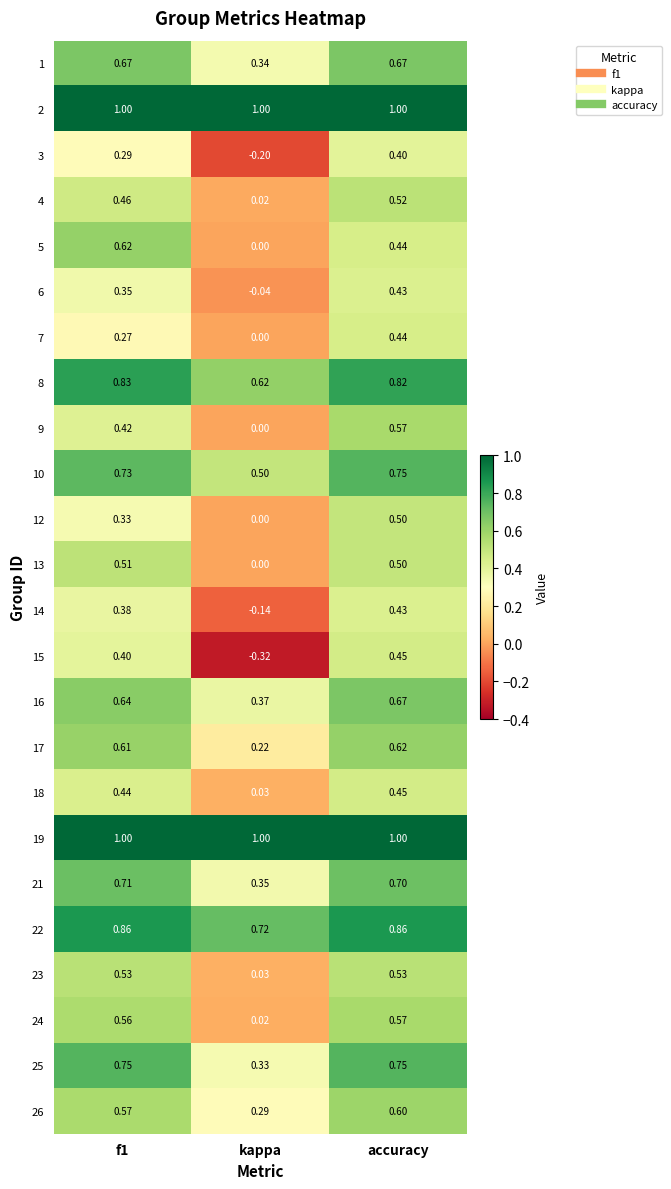

At which category is the sum across all series the highest?

accuracy